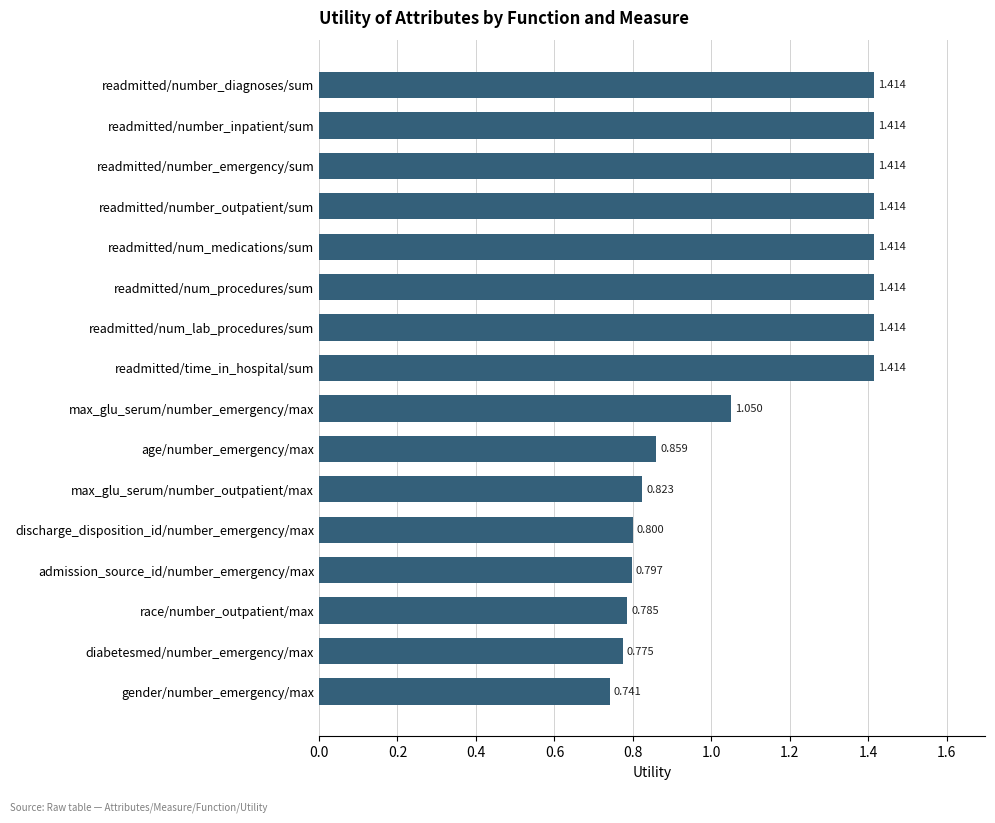

Between readmitted/time_in_hospital/sum and age/number_emergency/max, which is larger?

readmitted/time_in_hospital/sum